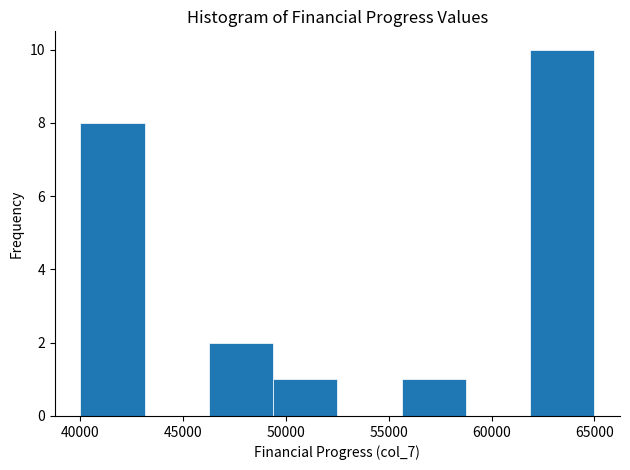

Reading left to right, transcribe this chart: for each bar, give the range it covers on the x-axis and its height. Neither the bar edges nor the heights are printed on the chart, so give them approximately, as read against the axes.

40000 to 43000: 8
43000 to 46500: 0
46500 to 49500: 2
49500 to 52500: 1
52500 to 55500: 0
55500 to 59000: 1
59000 to 62000: 0
62000 to 65000: 10